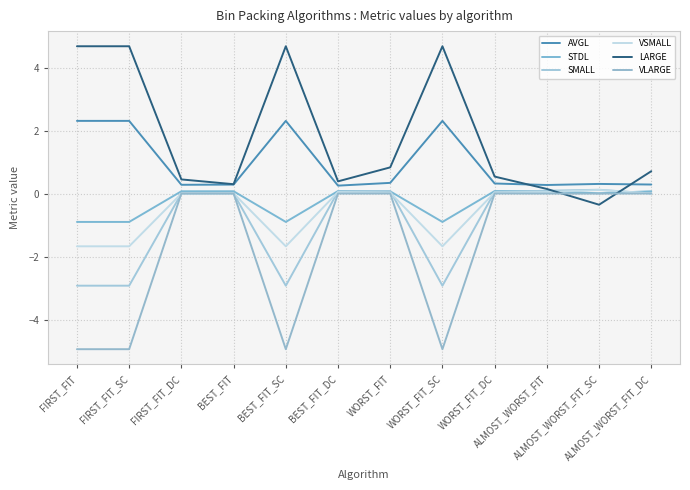

List the series in order of their peak value, lowest first.

VLARGE, STDL, VSMALL, SMALL, AVGL, LARGE